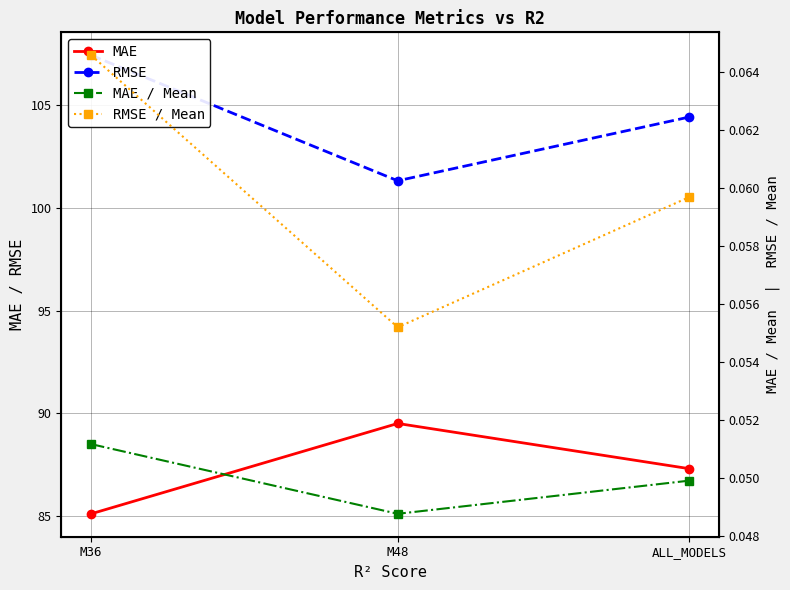

Which series has the widest spread of values?

RMSE